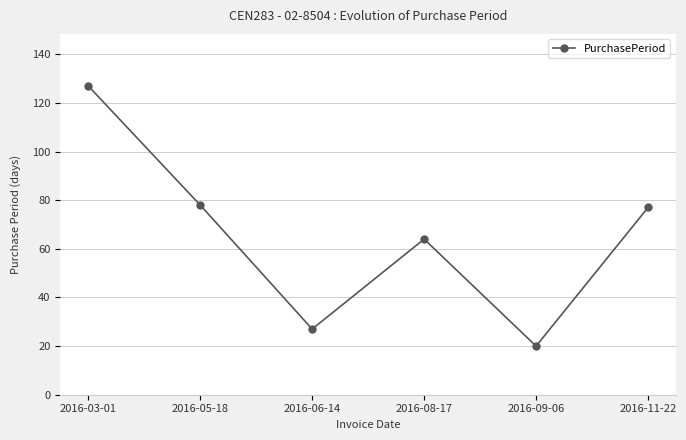

Does the chart have visible grid lines?

Yes